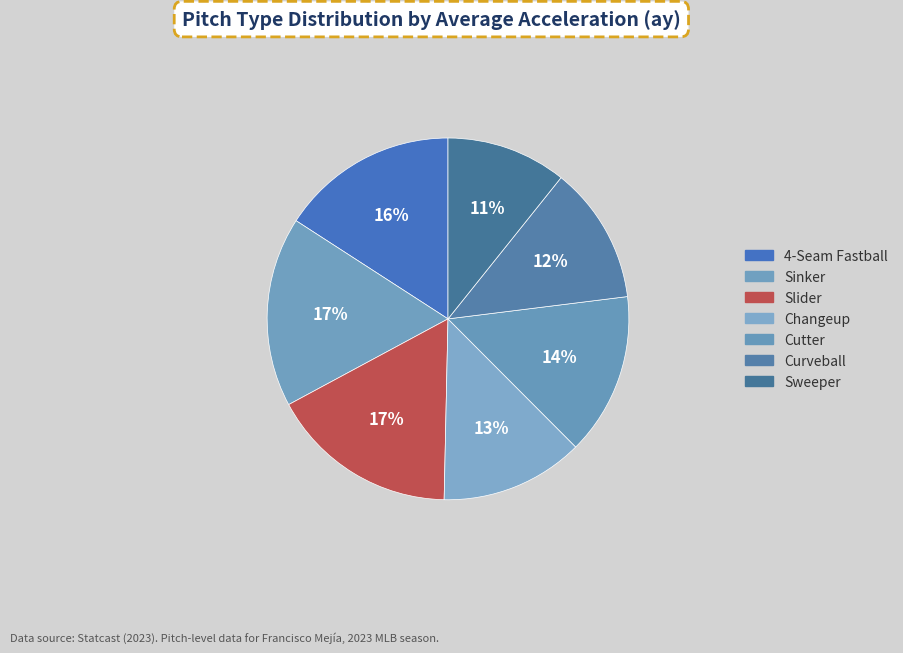

Between Sweeper and Sinker, which is larger?

Sinker